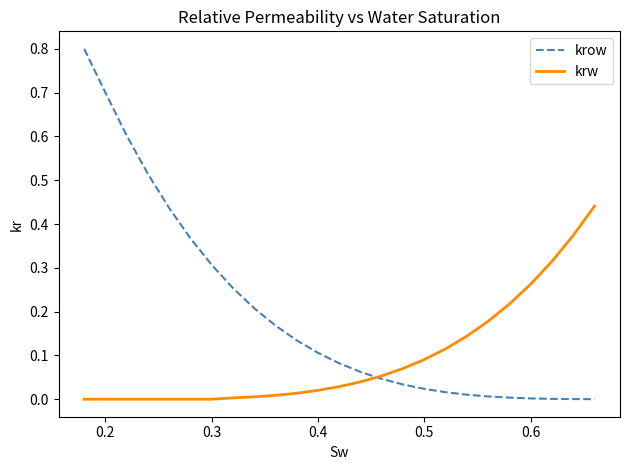

What is the highest value of the krow series?

0.8